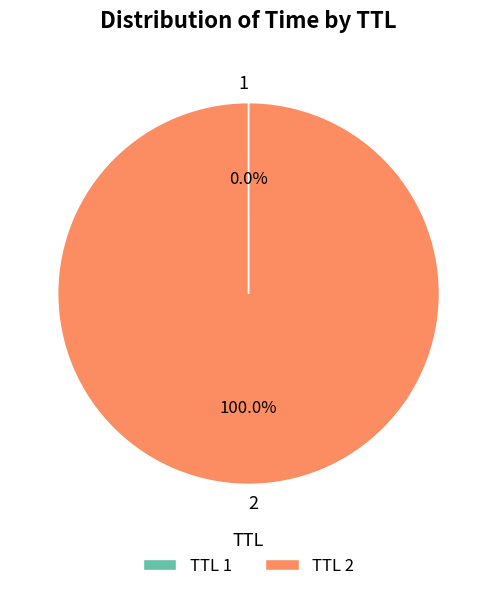

Does any single category account for the majority?

Yes